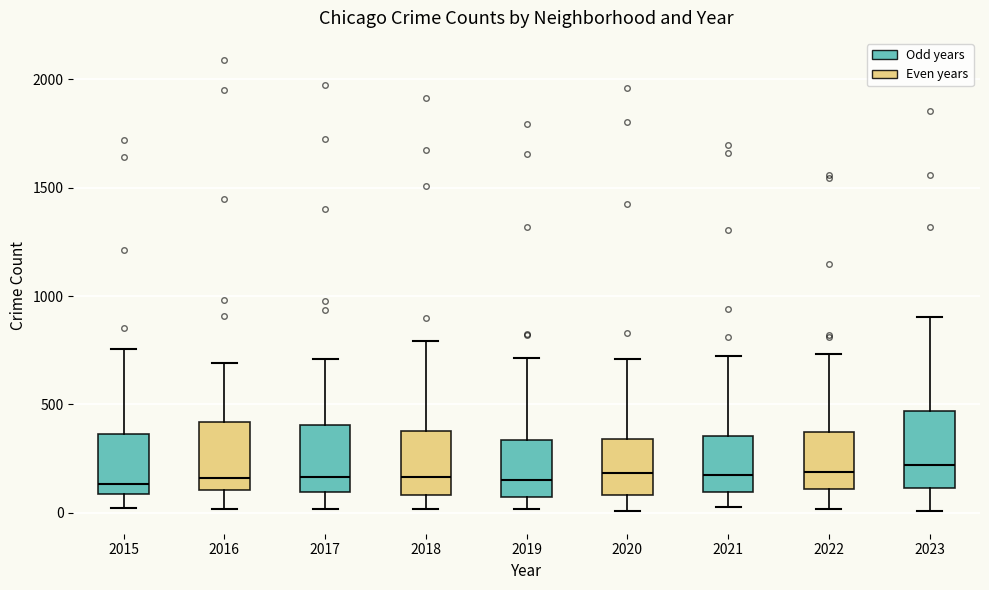

Reading left to right, read every box against the y-axis: the position of its median line, the range the box covers, and the ends of its whiskers. The values are not printed on the chart, so give them approximately, as read against the axis.

2015: median 150, box 100 to 350, whiskers 0 to 750
2016: median 150, box 100 to 400, whiskers 0 to 700
2017: median 150, box 100 to 400, whiskers 0 to 700
2018: median 150, box 100 to 400, whiskers 0 to 800
2019: median 150, box 50 to 350, whiskers 0 to 700
2020: median 200, box 100 to 350, whiskers 0 to 700
2021: median 150, box 100 to 350, whiskers 50 to 700
2022: median 200, box 100 to 350, whiskers 0 to 750
2023: median 200, box 100 to 450, whiskers 0 to 900